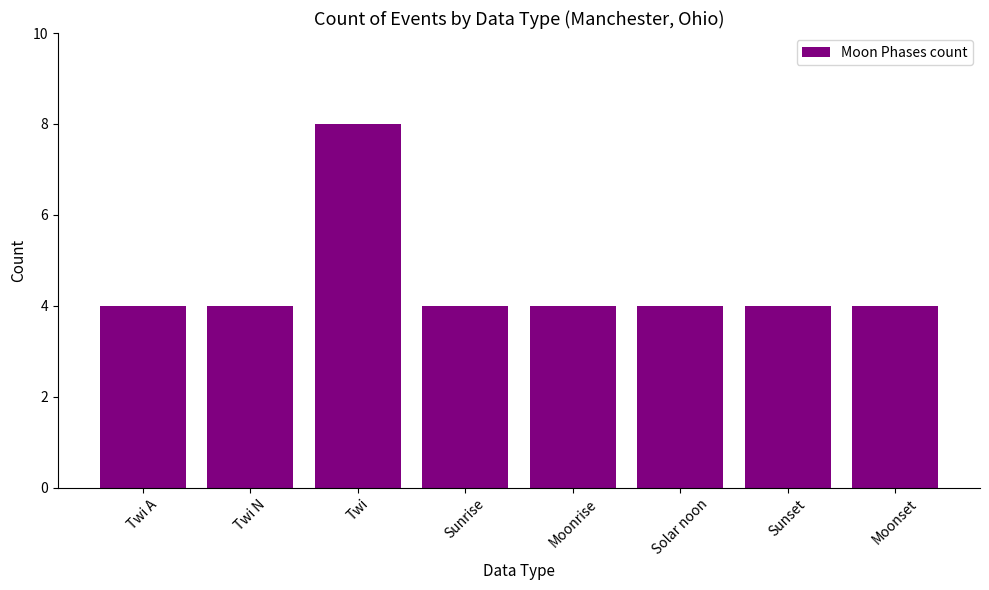

What is the label of the 4th bar from the right?

Moonrise